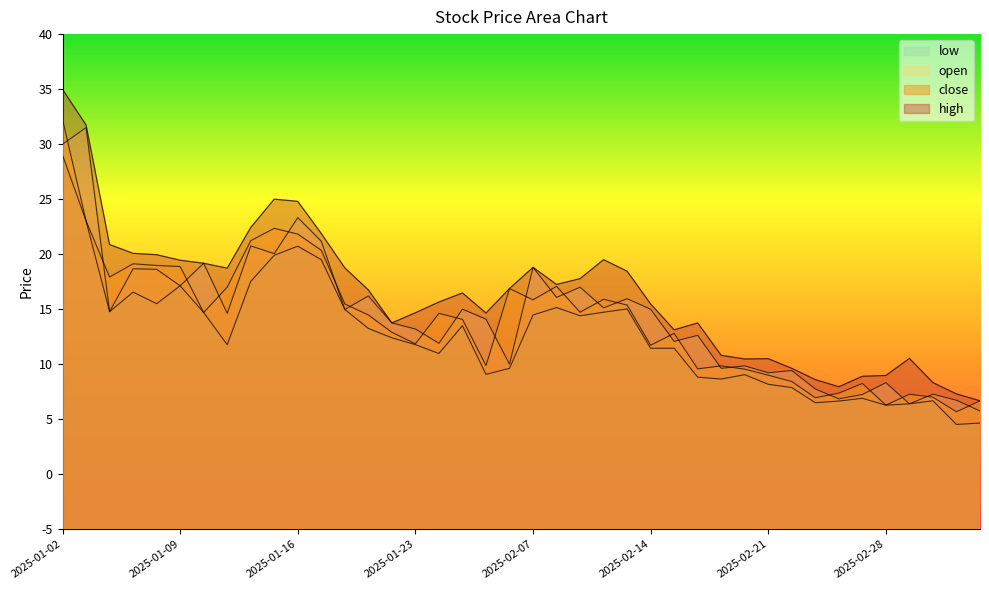

At which category does open reach its first local valley?

2025-01-06